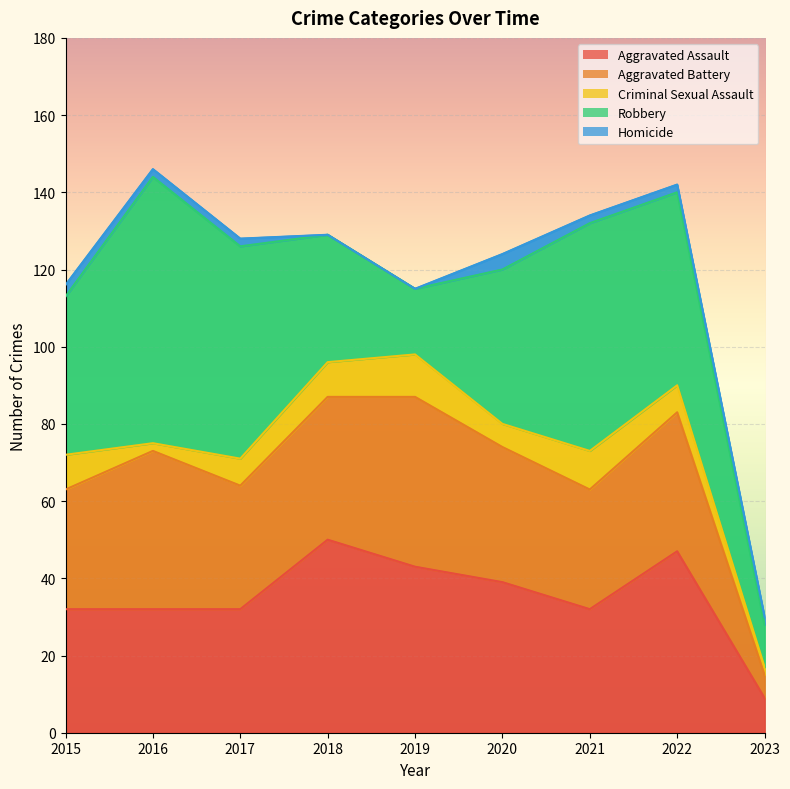

Is the value of Robbery at 2019 greater than the value of Criminal Sexual Assault at 2017?

Yes